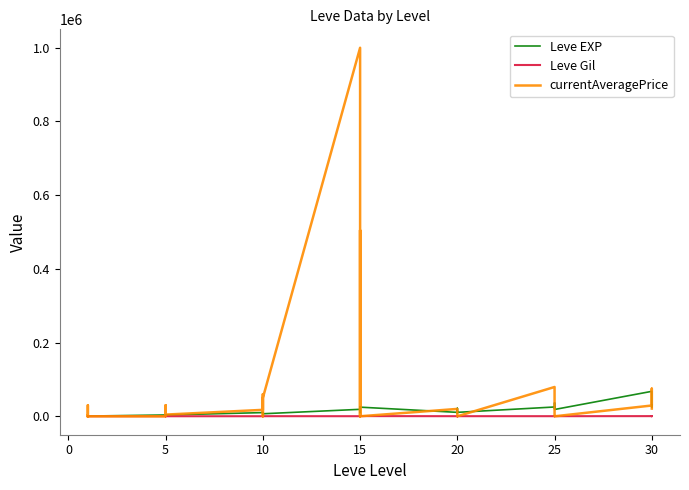

Rank the series by their maximum value, from highest to lowest.

currentAveragePrice, Leve EXP, Leve Gil